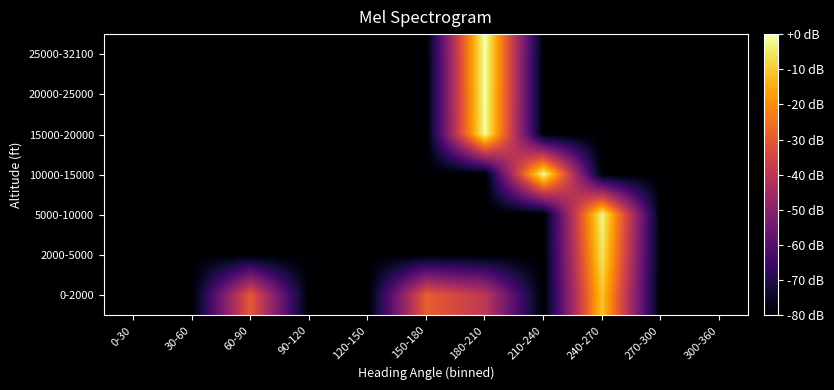

Reading left to right, transcribe all the data shown in this chart.

0-2000: 0-30=-80.0	30-60=-80.0	60-90=-29.5	90-120=-80.0	120-150=-80.0	150-180=-28.6	180-210=-39.5	210-240=-80.0	240-270=-10.9	270-300=-80.0	300-360=-80.0
2000-5000: 0-30=-80.0	30-60=-80.0	60-90=-80.0	90-120=-80.0	120-150=-80.0	150-180=-80.0	180-210=-80.0	210-240=-80.0	240-270=-5.6	270-300=-80.0	300-360=-80.0
5000-10000: 0-30=-80.0	30-60=-80.0	60-90=-80.0	90-120=-80.0	120-150=-80.0	150-180=-80.0	180-210=-80.0	210-240=-80.0	240-270=-2.5	270-300=-80.0	300-360=-80.0
10000-15000: 0-30=-80.0	30-60=-80.0	60-90=-80.0	90-120=-80.0	120-150=-80.0	150-180=-80.0	180-210=-80.0	210-240=-1.3	240-270=-80.0	270-300=-80.0	300-360=-80.0
15000-20000: 0-30=-80.0	30-60=-80.0	60-90=-80.0	90-120=-80.0	120-150=-80.0	150-180=-80.0	180-210=-0.9	210-240=-80.0	240-270=-80.0	270-300=-80.0	300-360=-80.0
20000-25000: 0-30=-80.0	30-60=-80.0	60-90=-80.0	90-120=-80.0	120-150=-80.0	150-180=-80.0	180-210=-0.5	210-240=-80.0	240-270=-80.0	270-300=-80.0	300-360=-80.0
25000-32100: 0-30=-80.0	30-60=-80.0	60-90=-80.0	90-120=-80.0	120-150=-80.0	150-180=-80.0	180-210=0.0	210-240=-80.0	240-270=-80.0	270-300=-80.0	300-360=-80.0